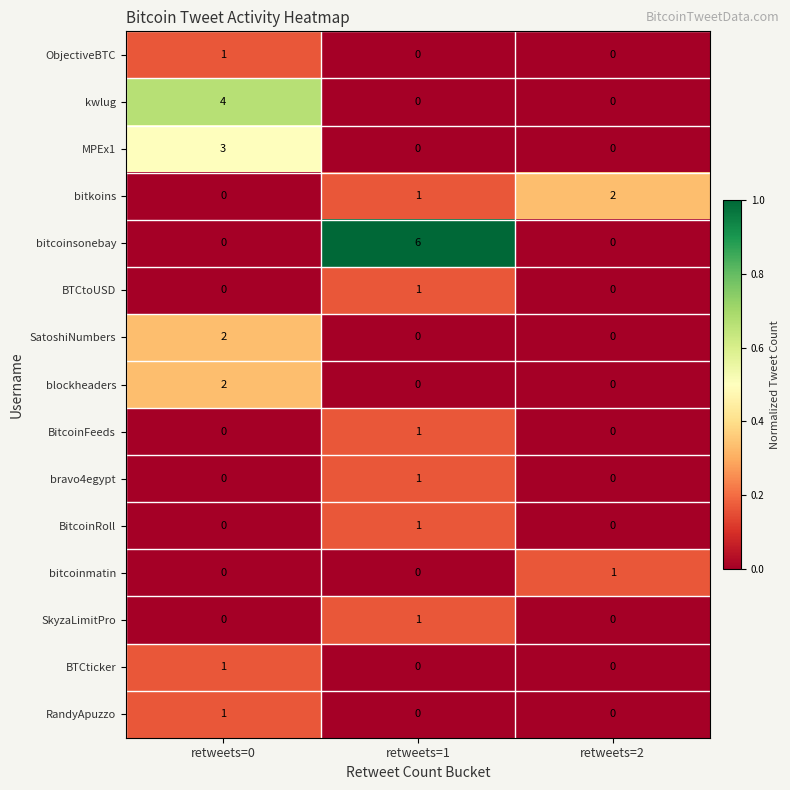

At which category does the chart reach its peak across all series?

retweets=1